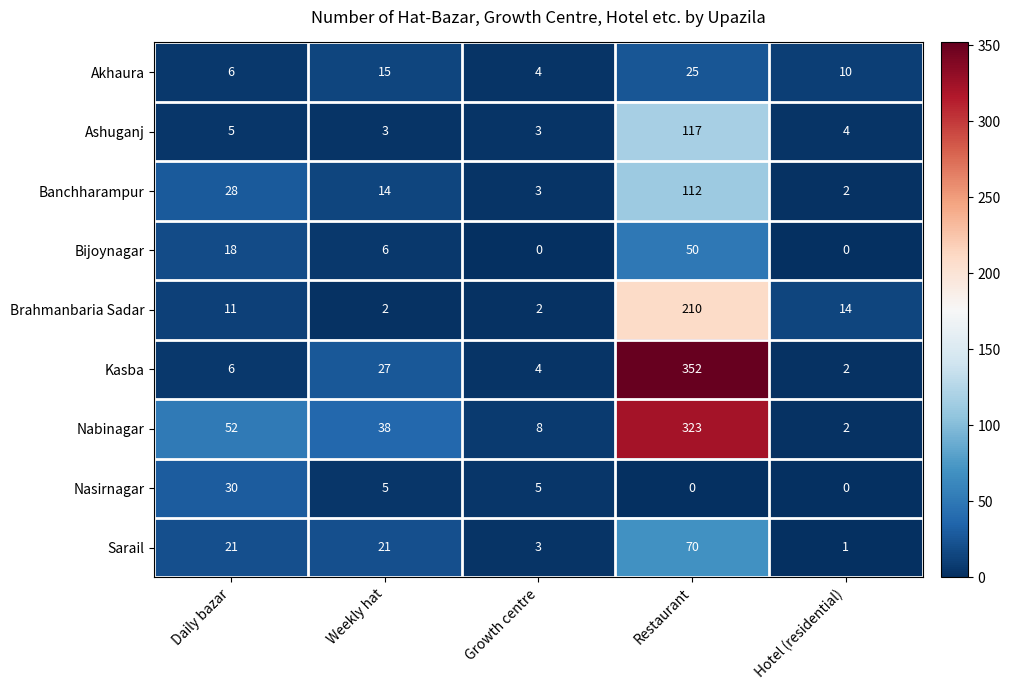

Which series has the largest total across all categories?

Nabinagar